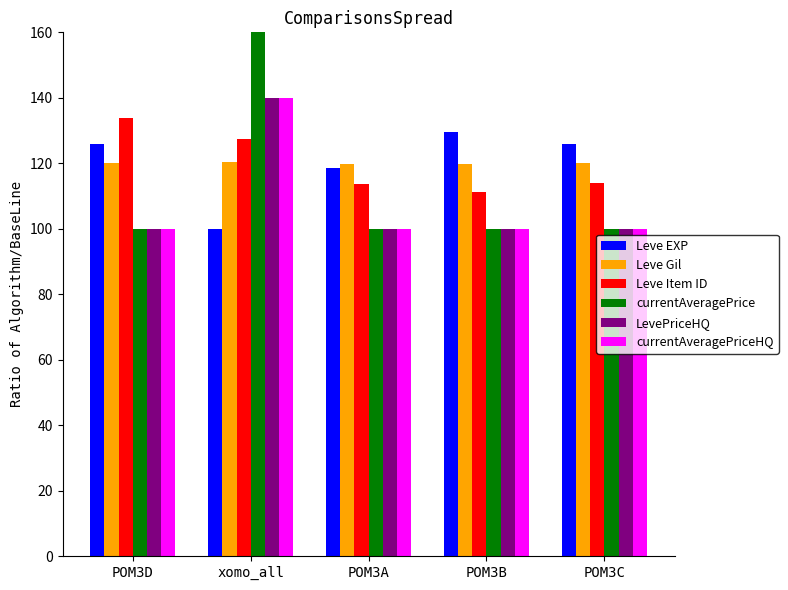

How many groups of bars are there?

5